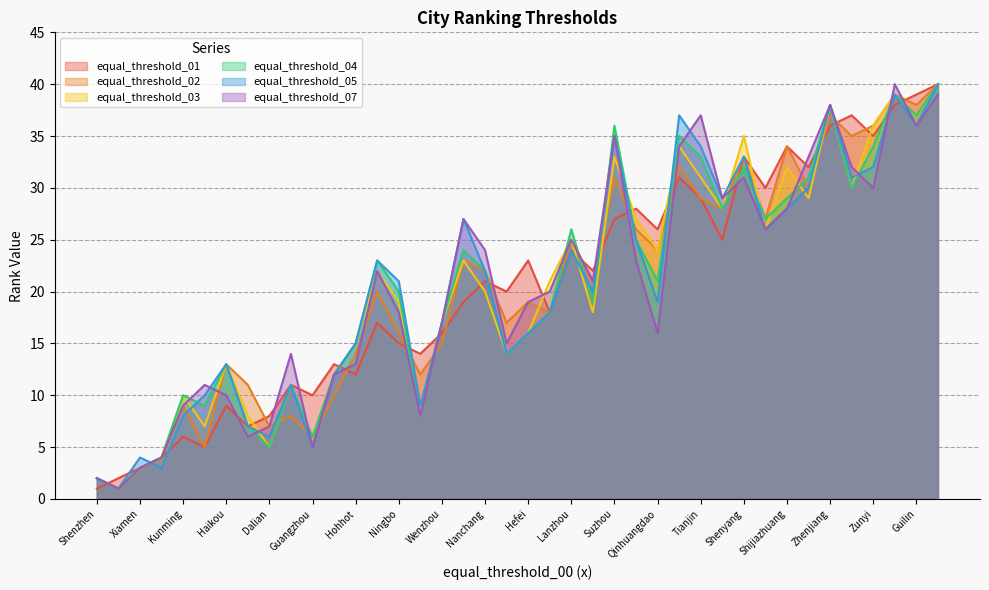

What is the difference between the highest and lowest values at Shijiazhuang?

6